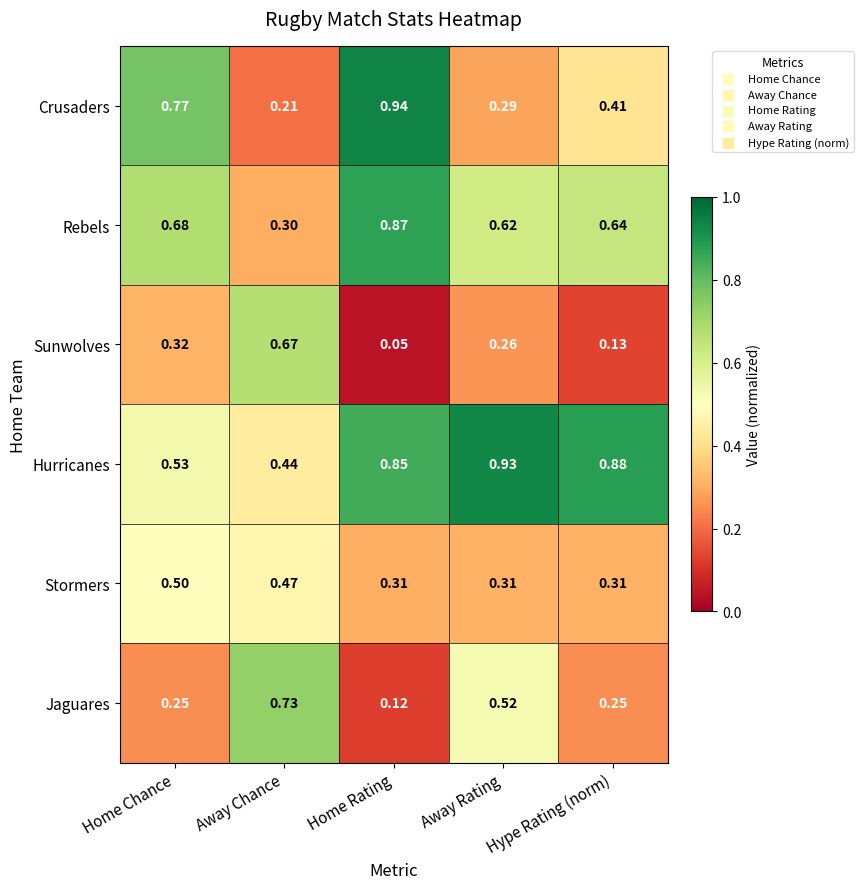

Where is Hurricanes nearest to the value 0?

Away Chance